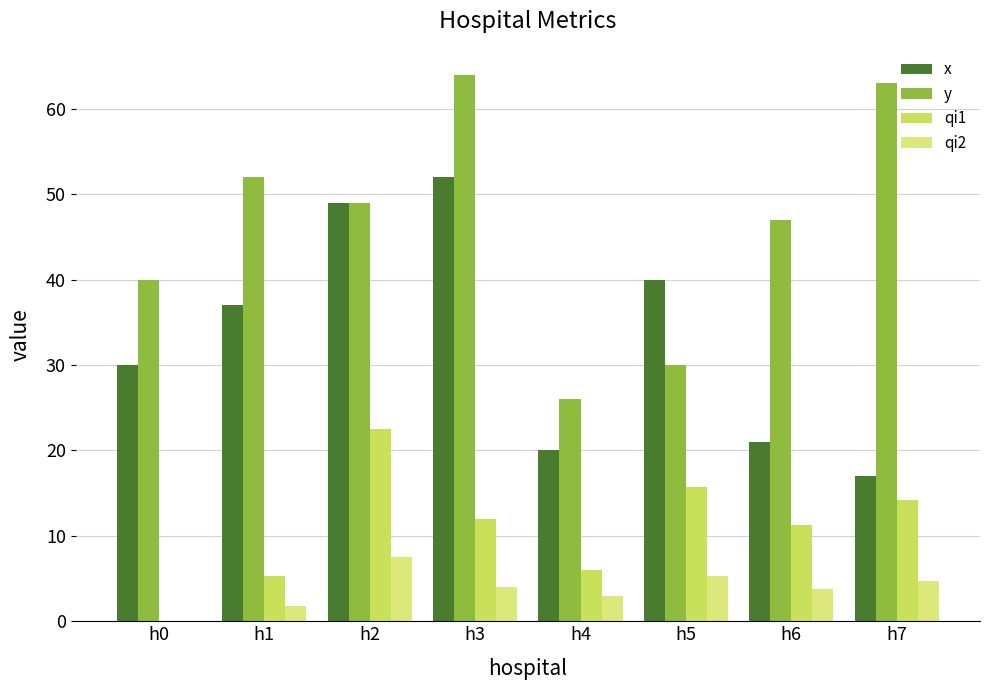

Which series has the largest total across all categories?

y